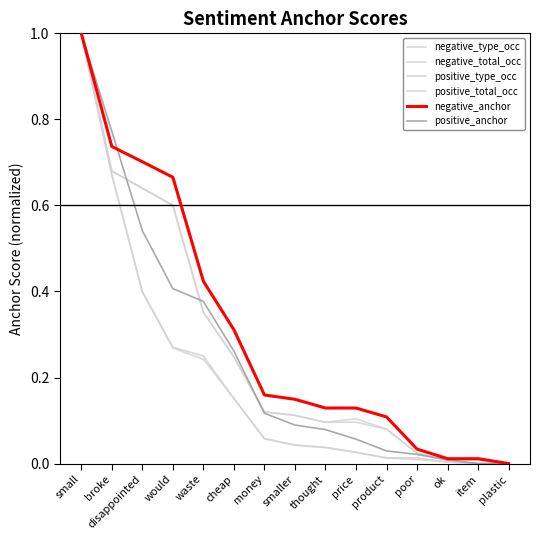

Is it true that negative_anchor equals 0.1 at poor?

False